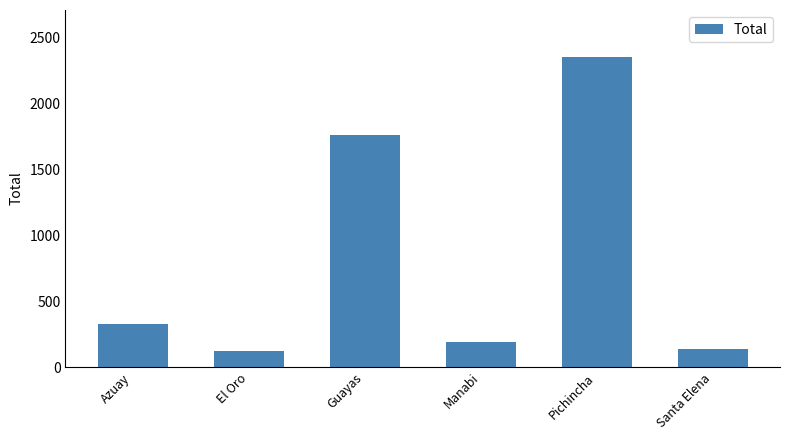

Count the number of data series in this chart.

1